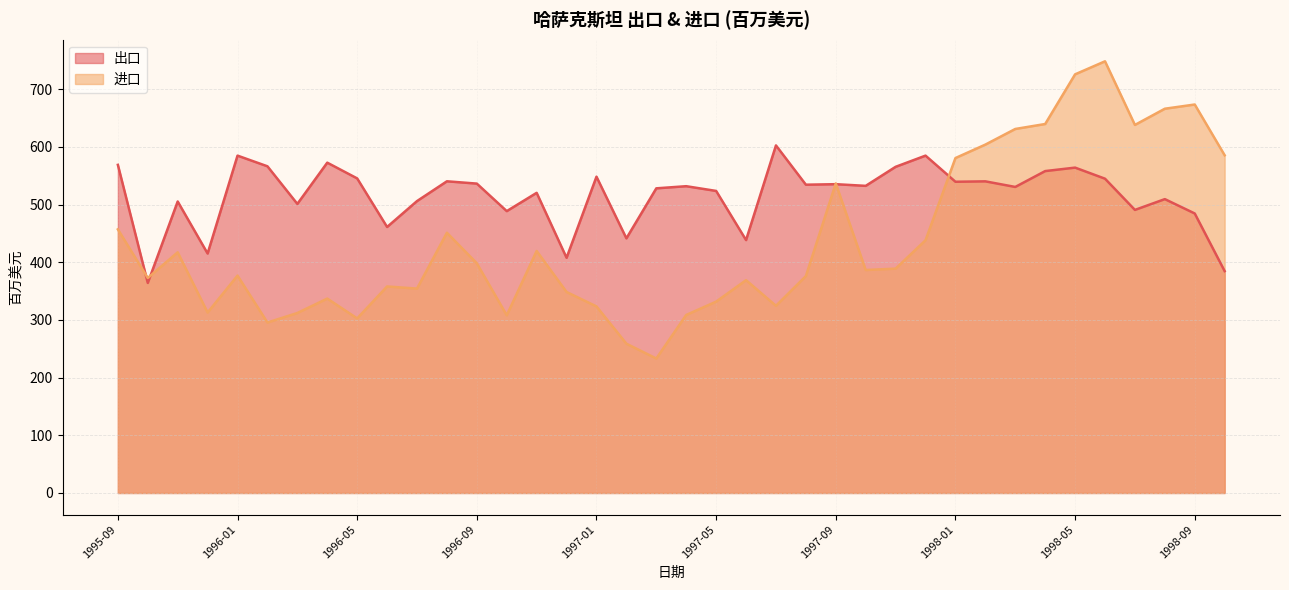

Rank the categories by 进口 value from highest to lowest.

1998-06, 1998-05, 1998-09, 1998-08, 1998-04, 1998-07, 1998-03, 1998-02, 1998-10, 1998-01, 1997-09, 1995-09, 1996-08, 1997-12, 1996-11, 1995-11, 1996-09, 1997-11, 1997-10, 1996-01, 1997-08, 1995-10, 1997-06, 1996-06, 1996-07, 1996-12, 1996-04, 1997-05, 1997-07, 1997-01, 1995-12, 1996-03, 1997-04, 1996-10, 1996-05, 1996-02, 1997-02, 1997-03